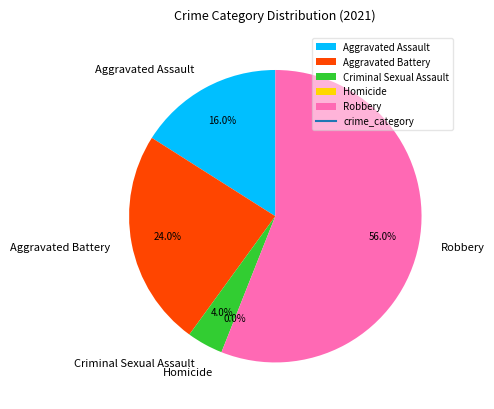

Combined, what portion of the pie is Aggravated Assault and Robbery?

72.0%